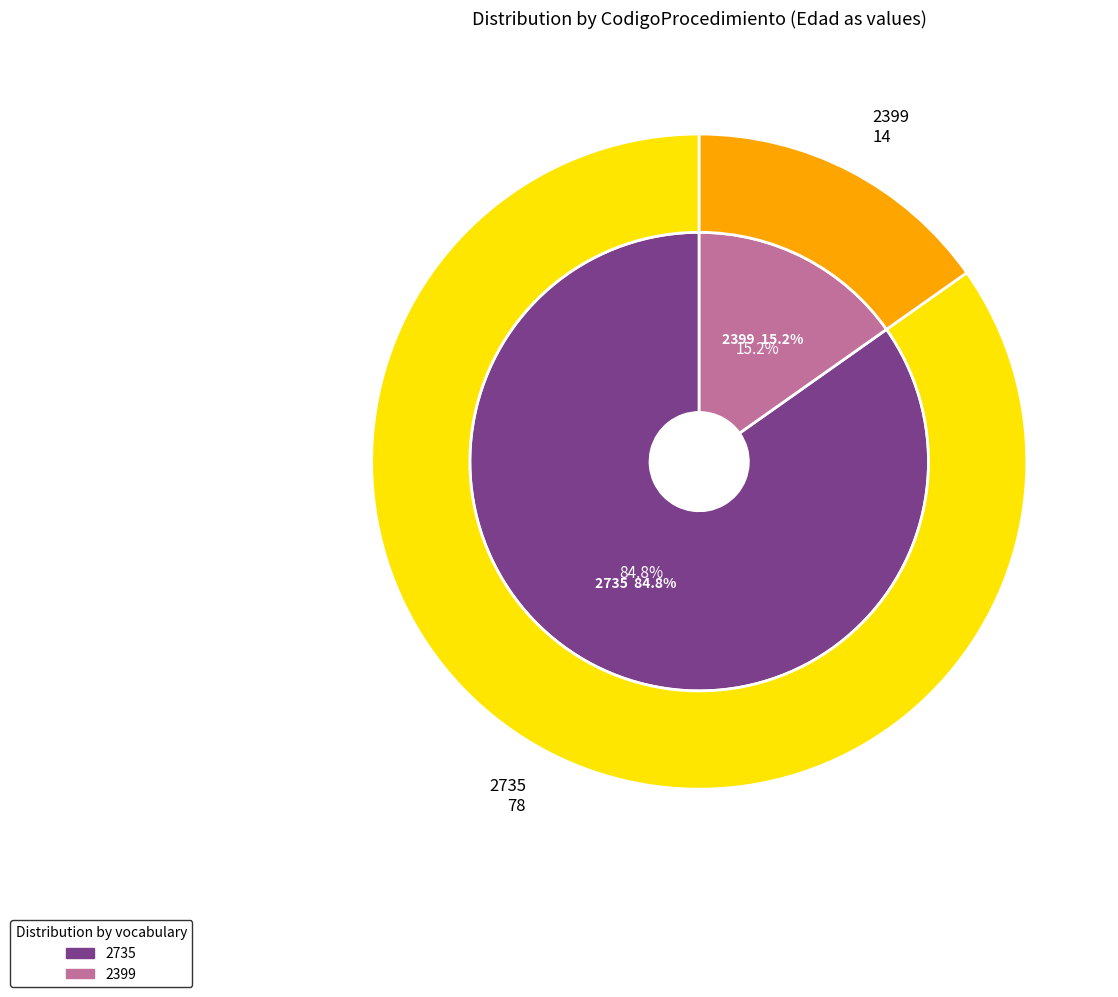

Between 2399 and 2735, which is larger?

2735